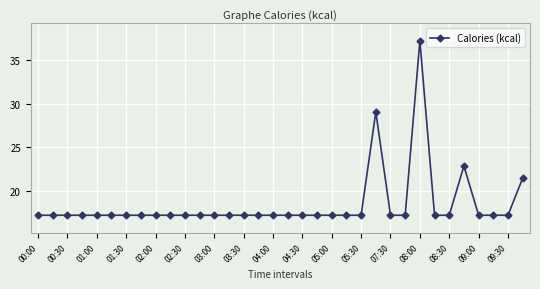

What is the maximum value shown in the chart?

37.2